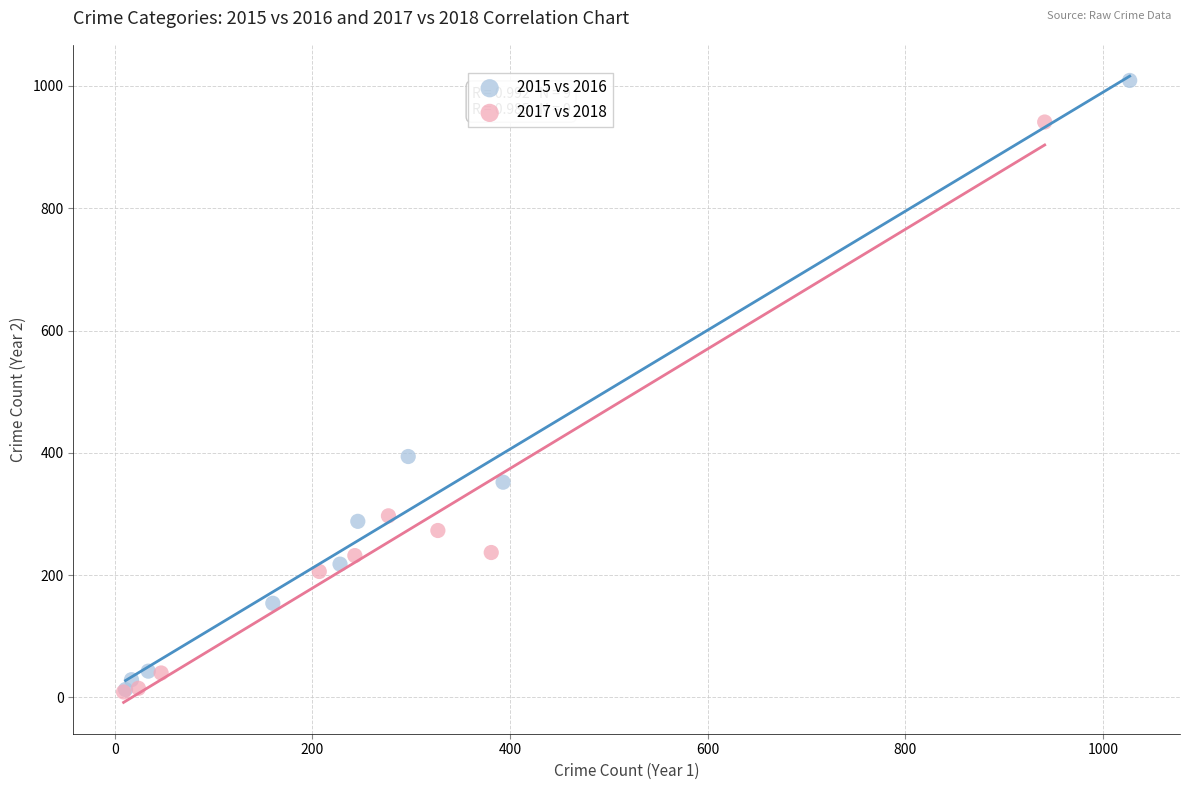

Which series has the widest spread of Y values?

2015 vs 2016